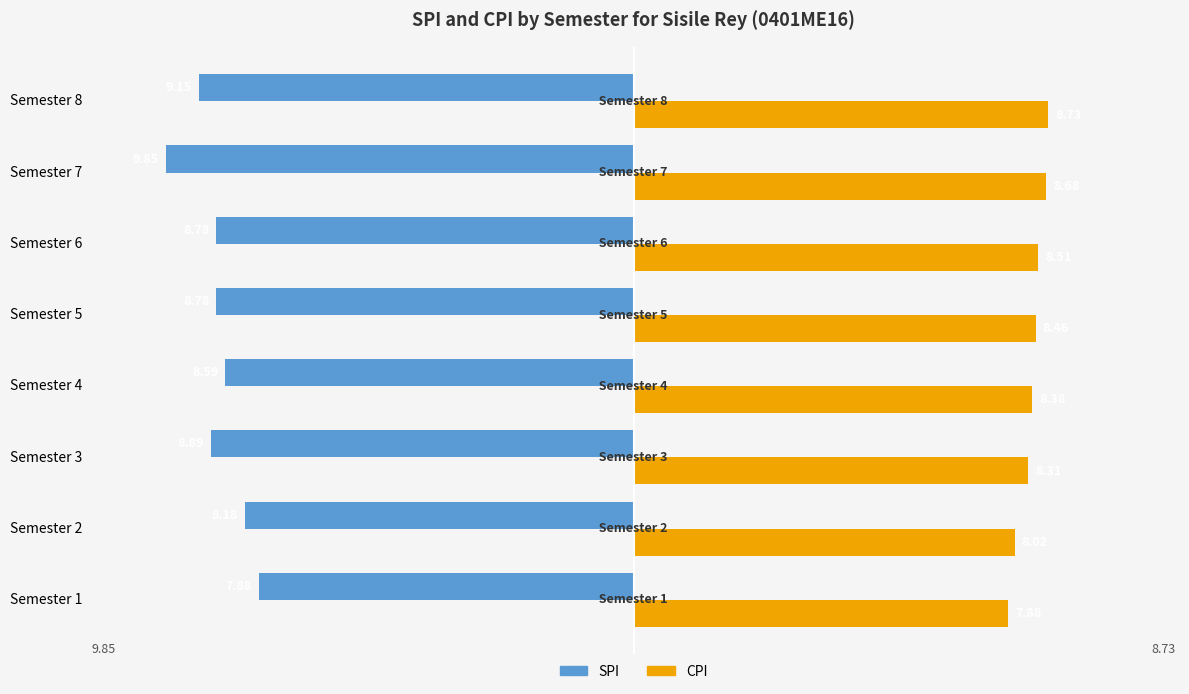

Which category has the highest value across all series?

Semester 8